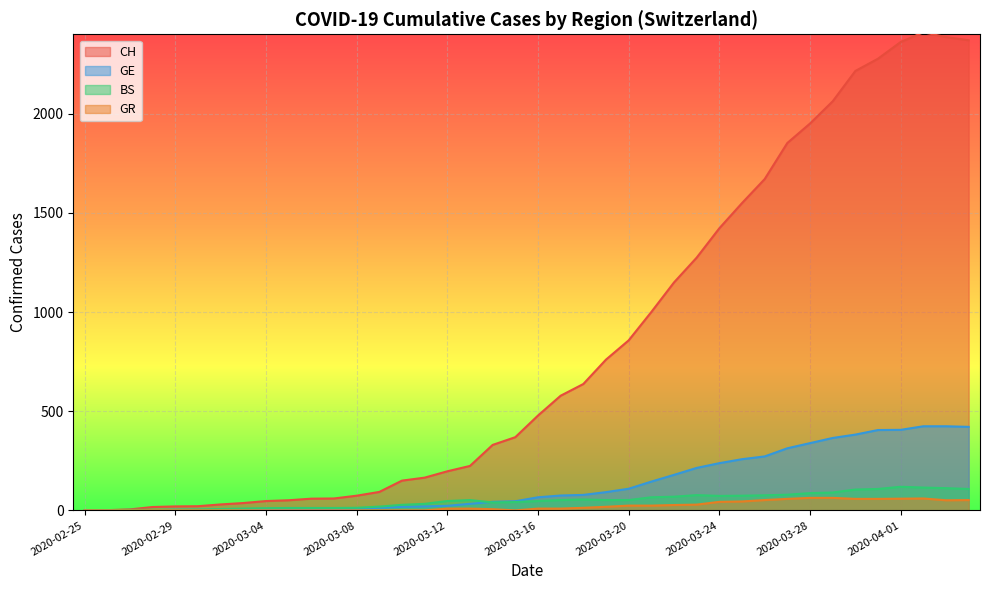

At how many categories does at least one series exceed 24?

34